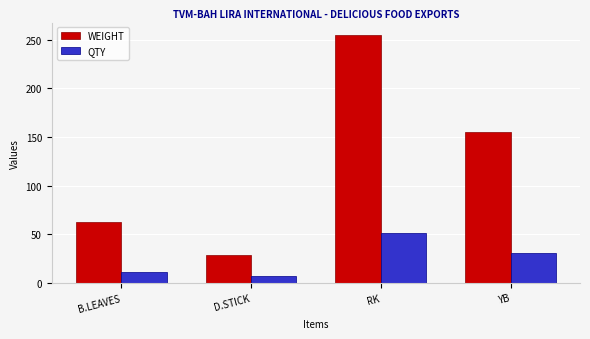

The value of WEIGHT at YB is 155.0. True or false?

True